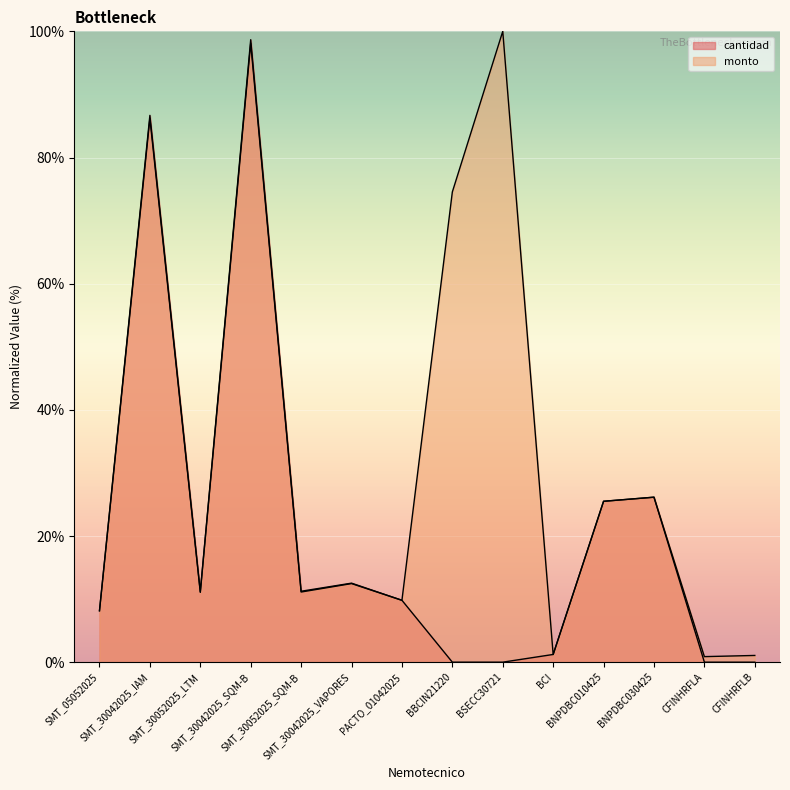

Reading left to right, what are all the values shown in this chart?

cantidad: SMT_05052025=8.2	SMT_30042025_IAM=86.7	SMT_30052025_LTM=11.2	SMT_30042025_SQM-B=98.7	SMT_30052025_SQM-B=11.2	SMT_30042025_VAPORES=12.5	PACTO_01042025=9.8	BBCIN21220=0.0	BSECC30721=0.0	BCI=1.2	BNPDBC010425=25.5	BNPDBC030425=26.2	CFINHRFLA=0.0	CFINHRFLB=0.0
monto: SMT_05052025=8.1	SMT_30042025_IAM=86.2	SMT_30052025_LTM=11.1	SMT_30042025_SQM-B=98.1	SMT_30052025_SQM-B=11.1	SMT_30042025_VAPORES=12.5	PACTO_01042025=9.8	BBCIN21220=74.5	BSECC30721=100.0	BCI=1.2	BNPDBC010425=25.5	BNPDBC030425=26.2	CFINHRFLA=0.9	CFINHRFLB=1.1